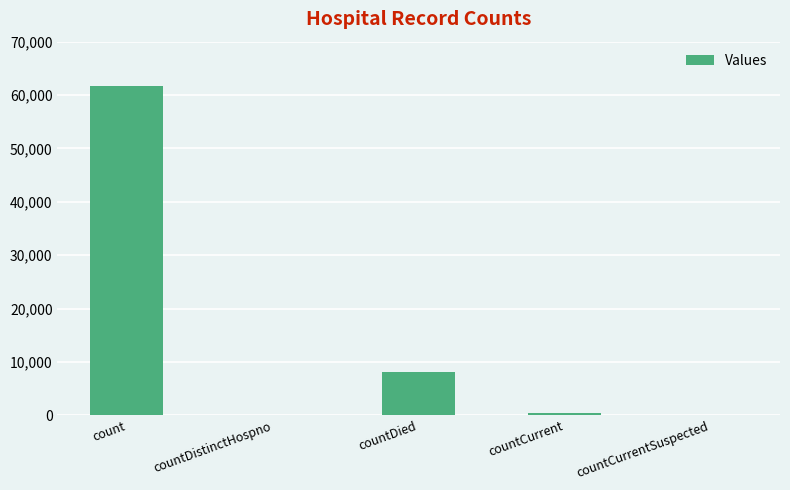

Where does the data first go above 334?

count